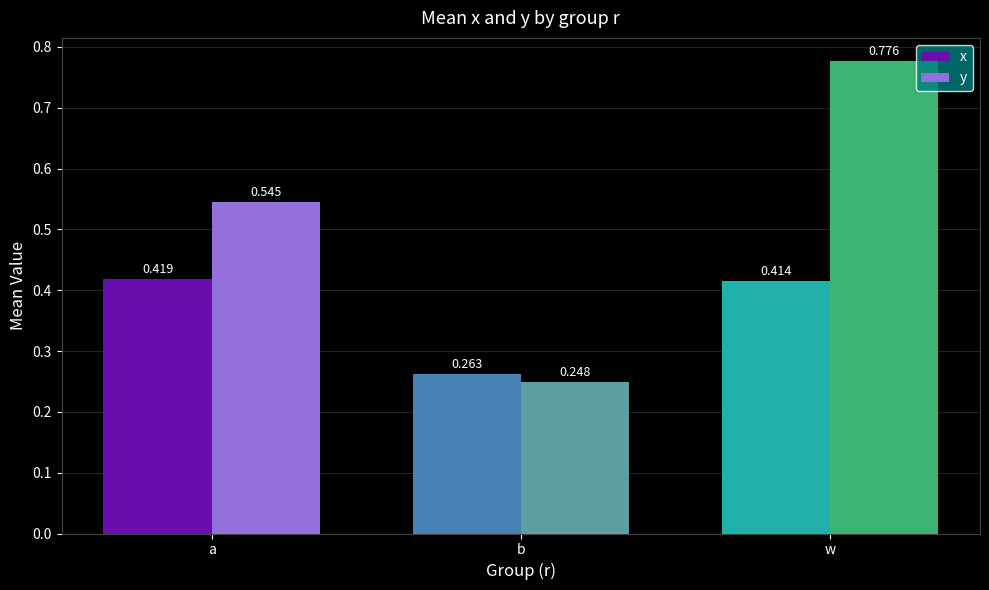

Which label corresponds to the largest value in the chart?

w